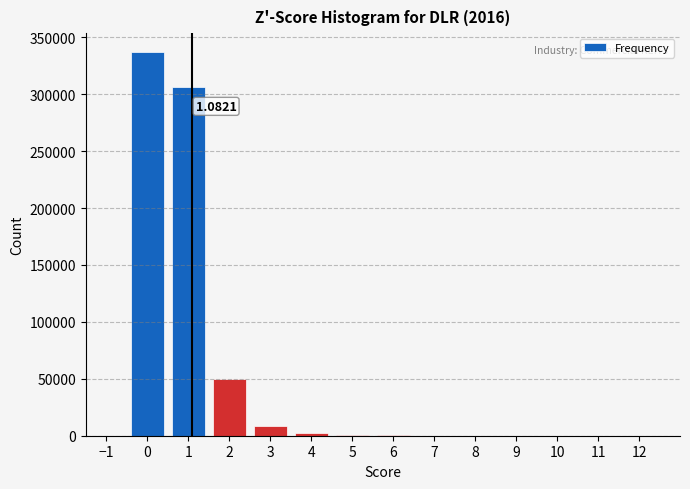

What is the sum of all values?

704583